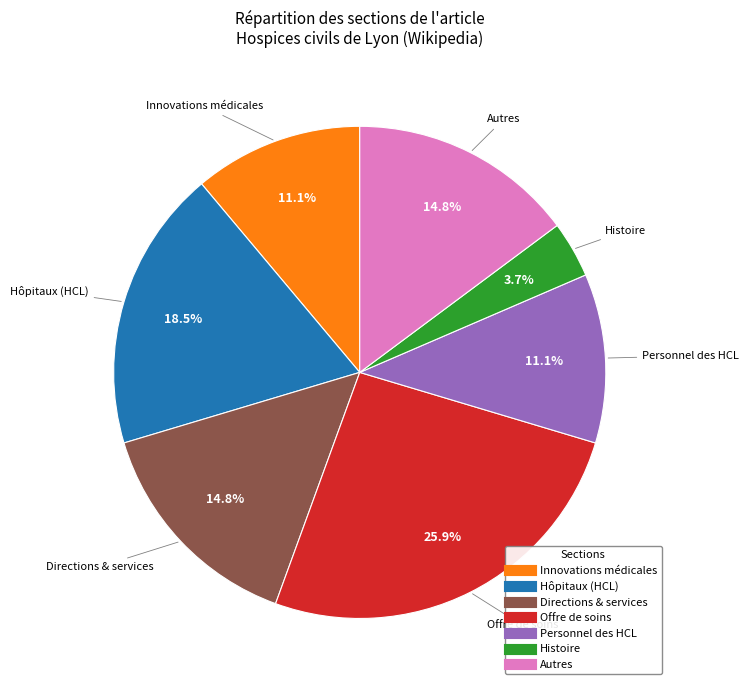

Is there a majority slice in this chart?

No